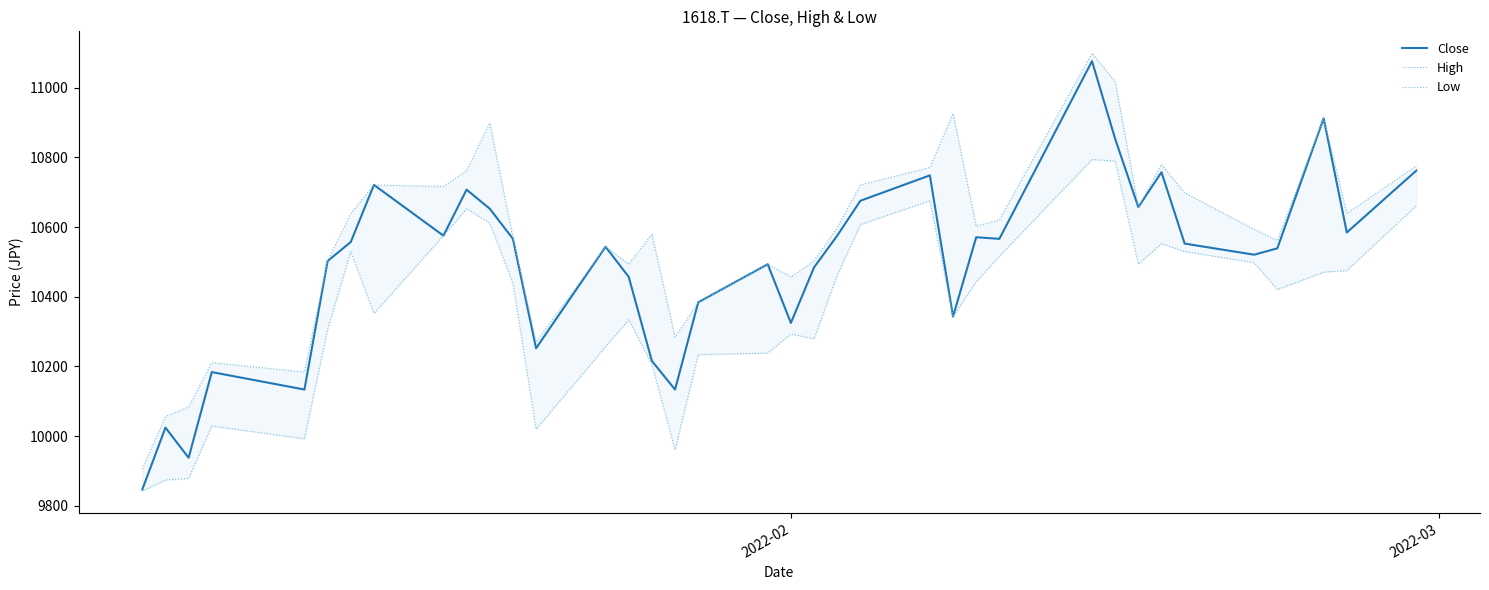

What is the difference between the maximum and minimum values in the Low series?

951.9